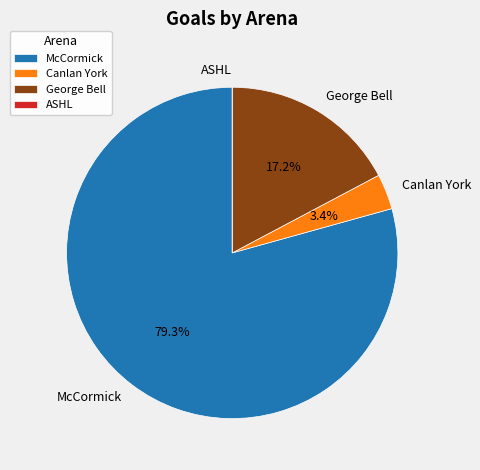

What percentage do George Bell and McCormick together represent?

96.6%